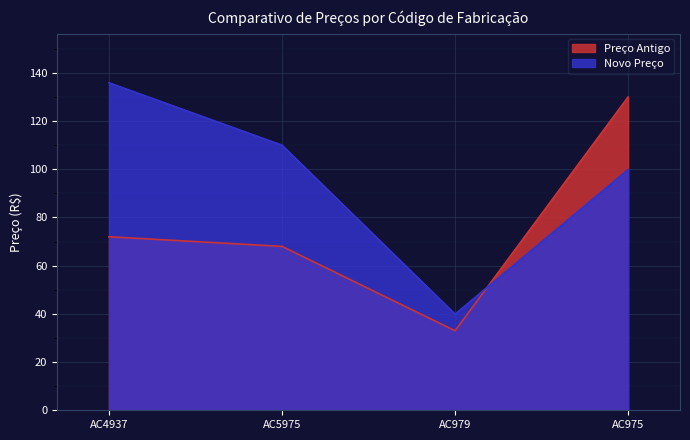

The Novo Preço series shows 99.9 at AC975. True or false?

True